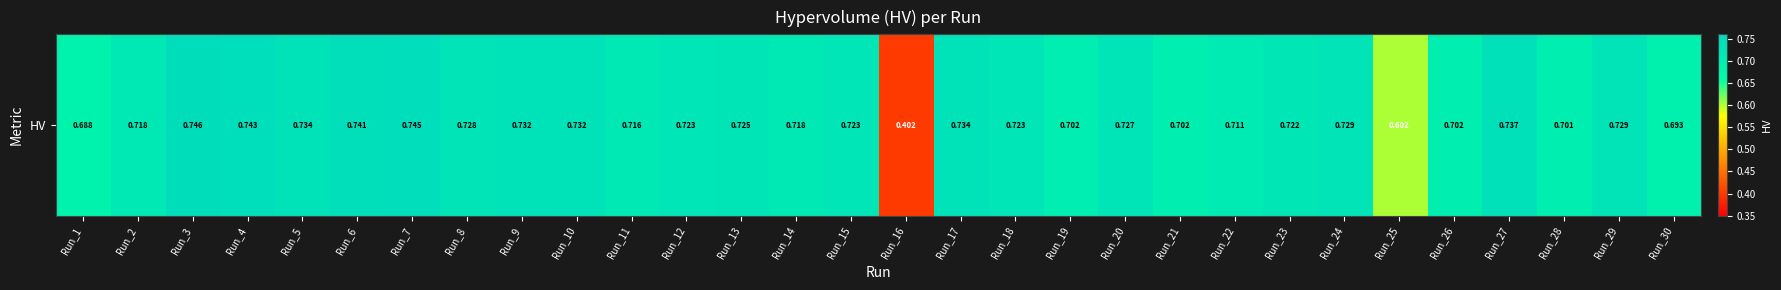

What is the sum of all values?

21.2